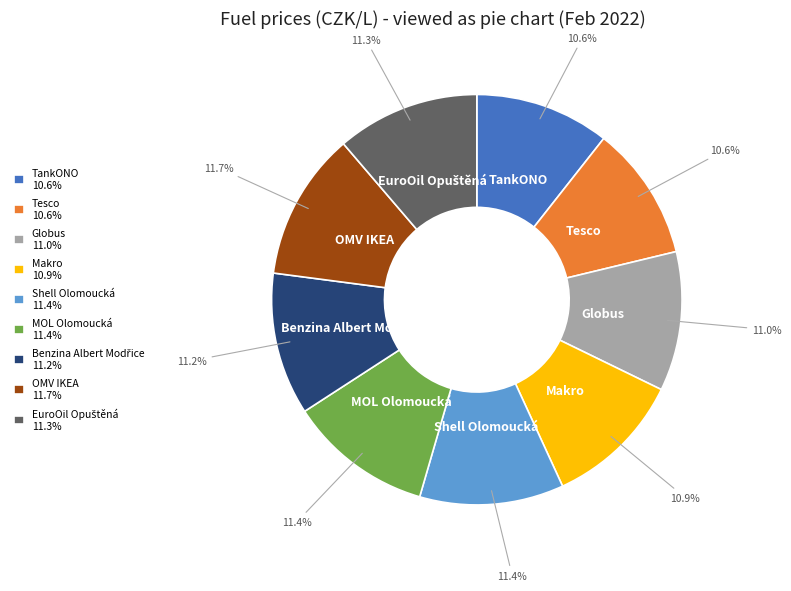

To the nearest percent, what portion does Tesco represent?

11%